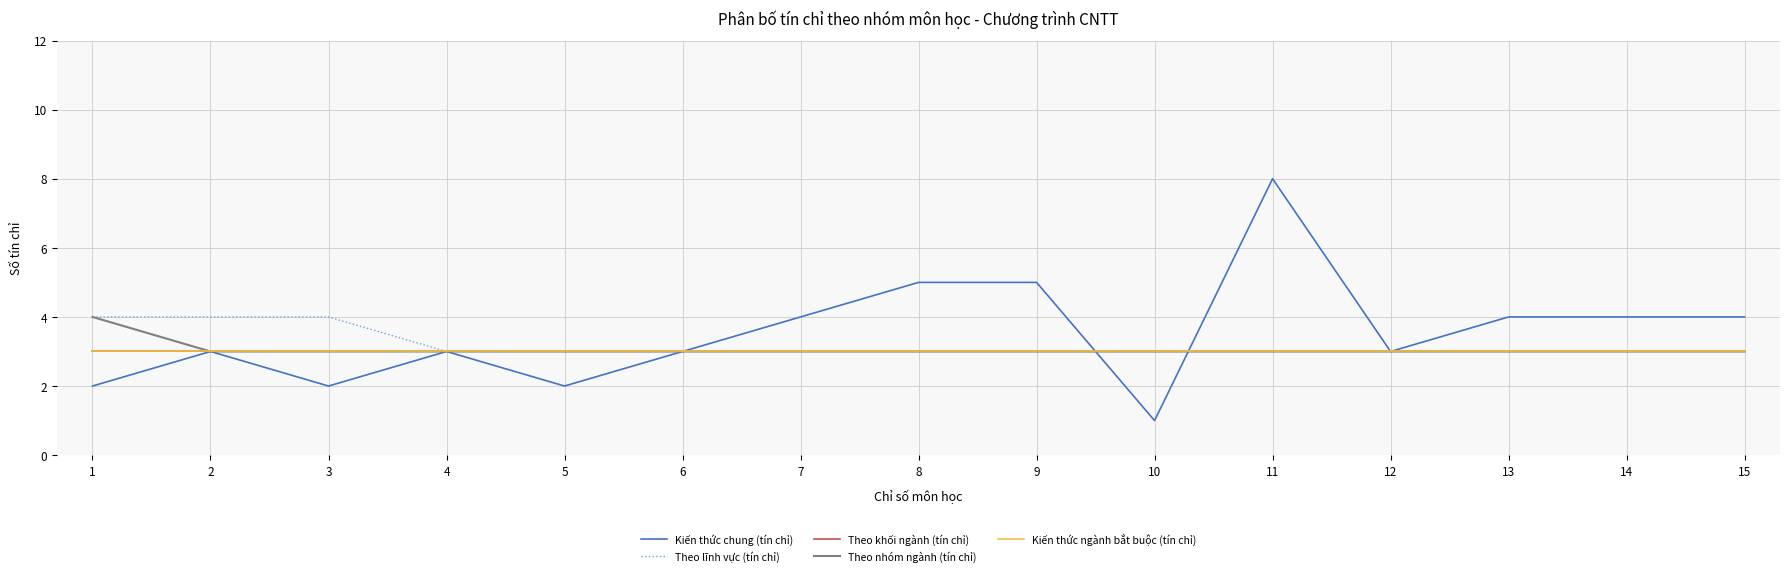

At 10, list the series in order from smallest to largest.

Kiến thức chung (tín chỉ), Theo lĩnh vực (tín chỉ), Theo khối ngành (tín chỉ), Theo nhóm ngành (tín chỉ), Kiến thức ngành bắt buộc (tín chỉ)